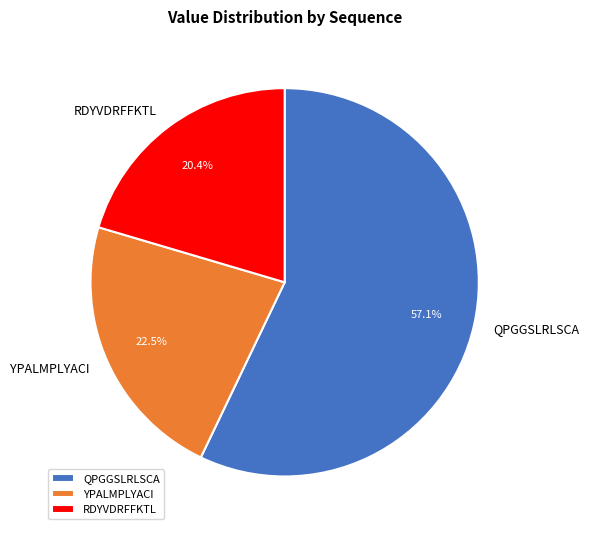

Rank the categories by value from lowest to highest.

RDYVDRFFKTL, YPALMPLYACI, QPGGSLRLSCA